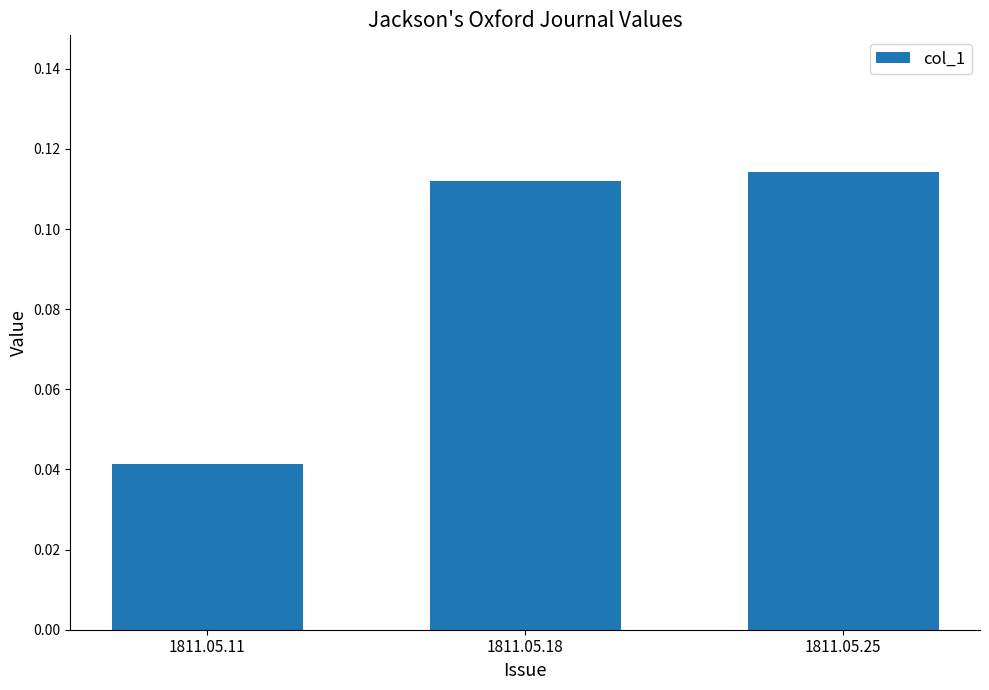

Which category has the lowest value across all series?

1811.05.11